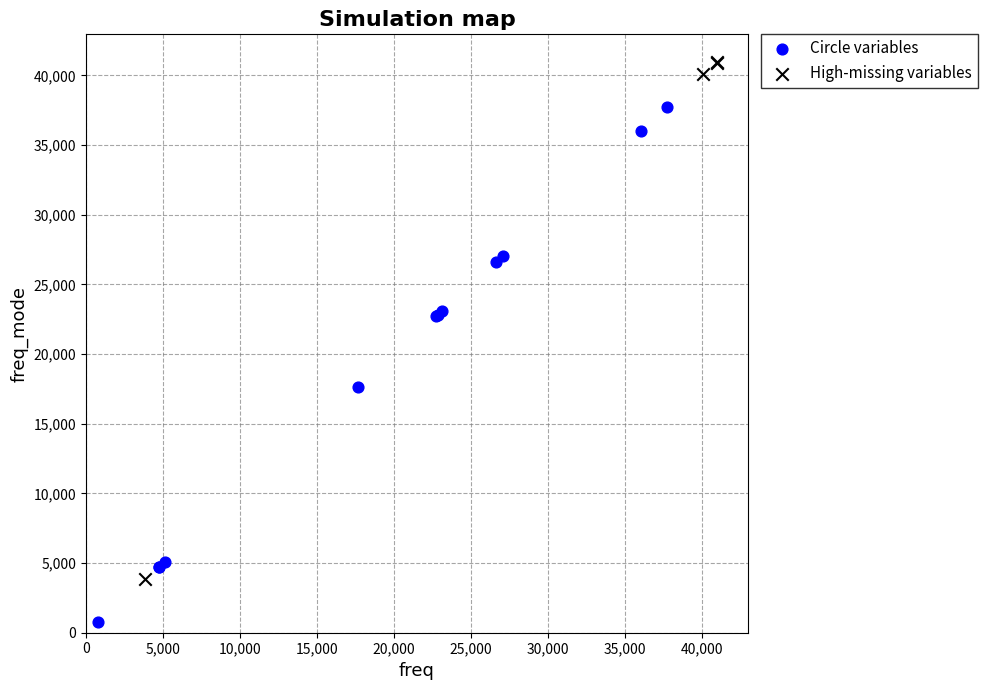

Which series contains the lowest Y value?

Circle variables